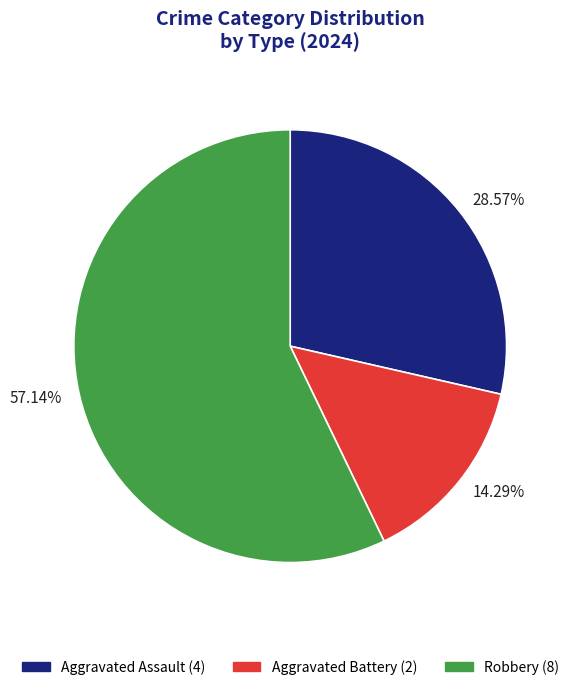

Count the number of slices in the pie.

3